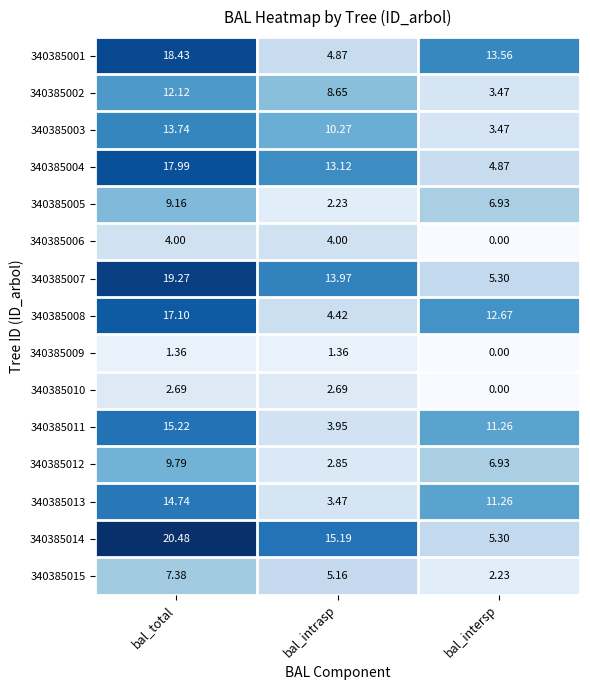

Which series has the widest spread of values?

340385014